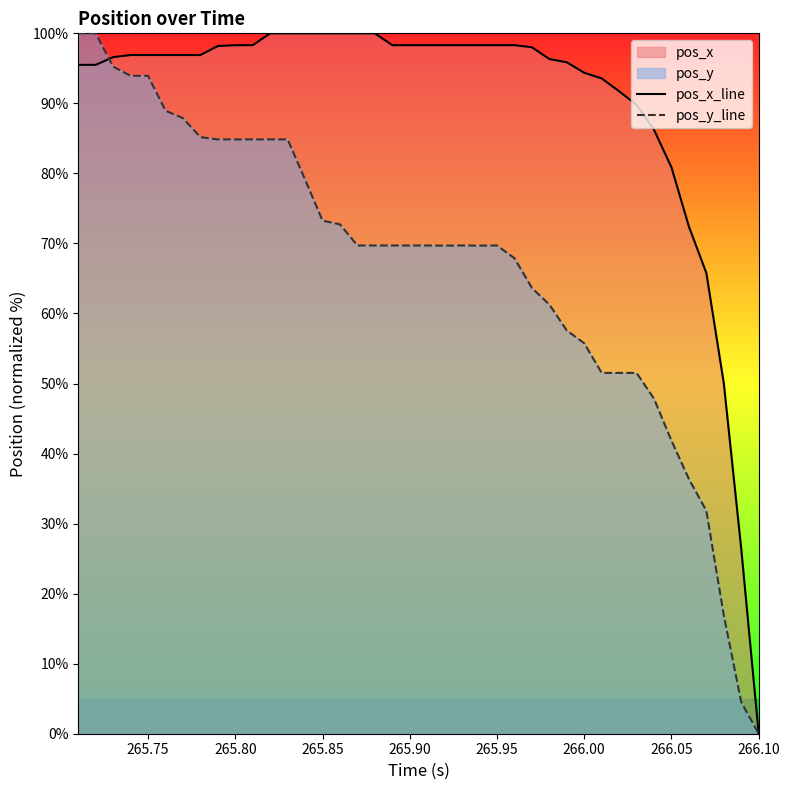

Rank the series by their average value, from highest to lowest.

pos_x_line, pos_y_line